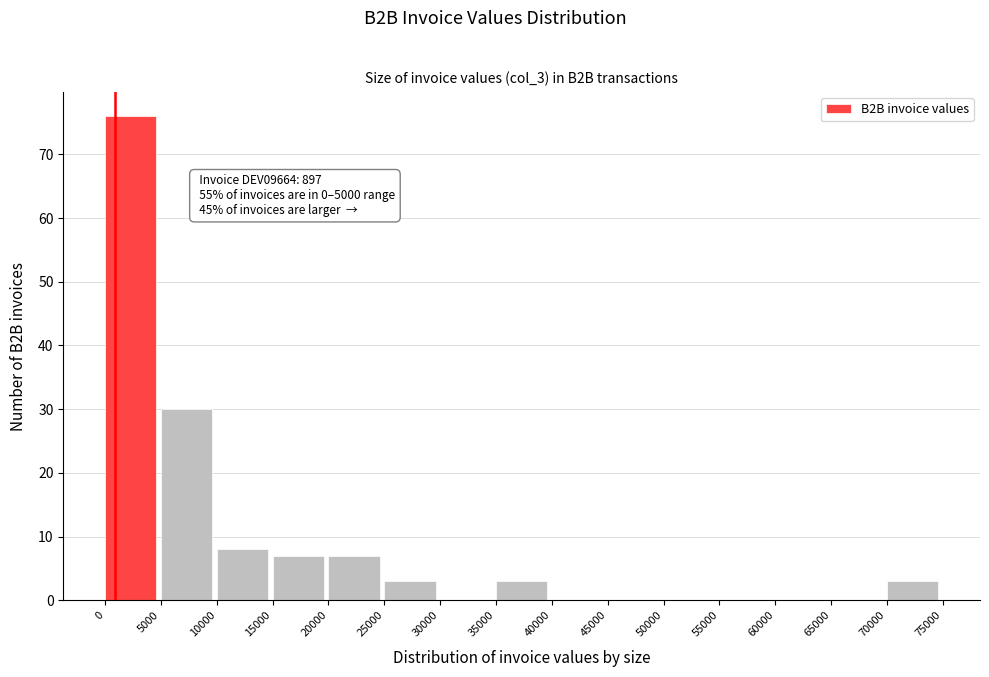

Over which range of the x-axis is the bar tallest?

0 to 5000